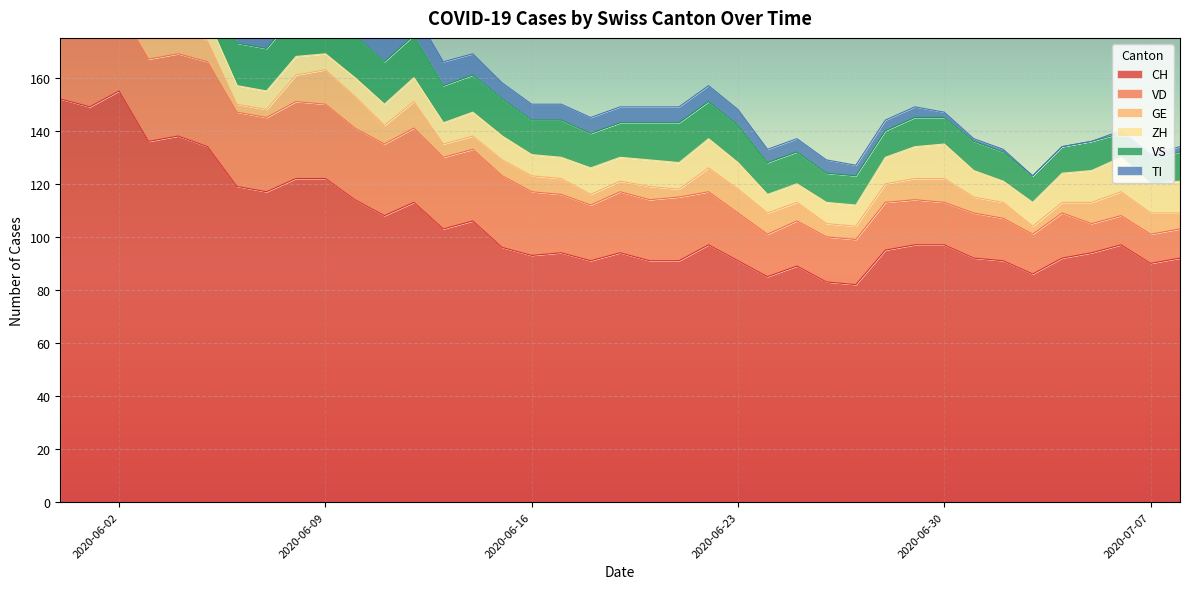

How many values in the CH series are below 96?

19